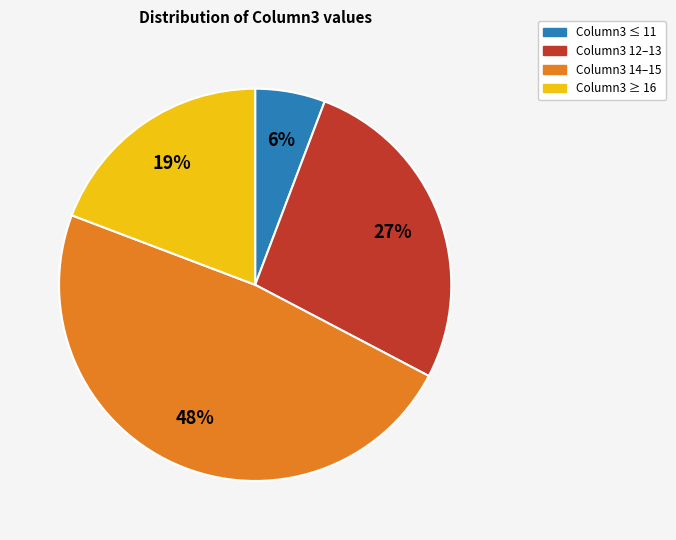

Which has a higher value, Column3 ≤ 11 or Column3 ≥ 16?

Column3 ≥ 16